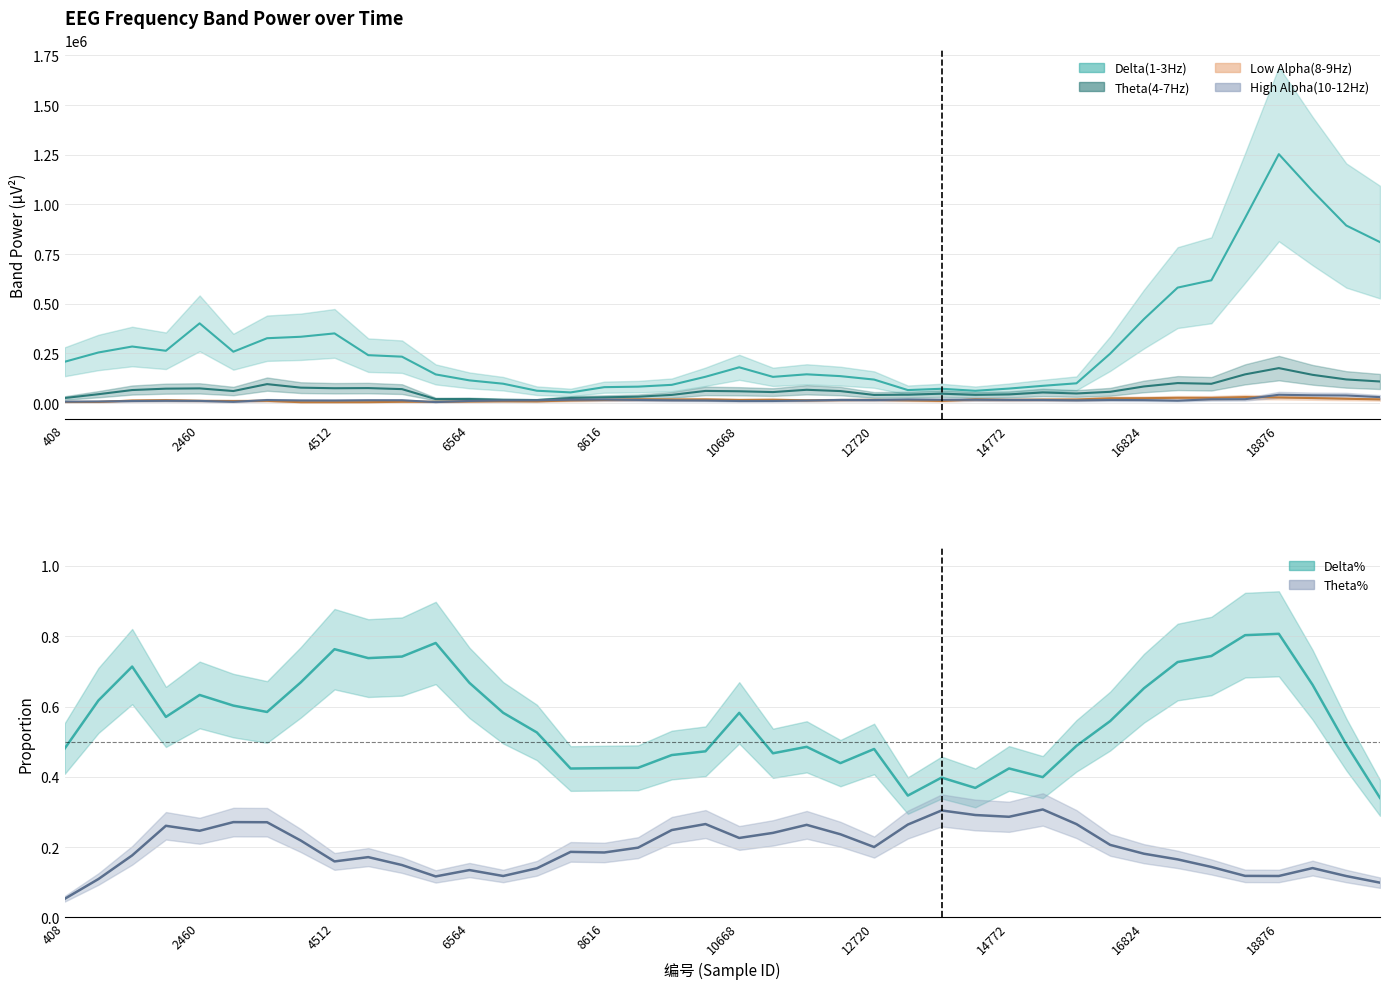

True or false: Low Alpha(8-9Hz) has more than 2 points higher than both neighbors.

True